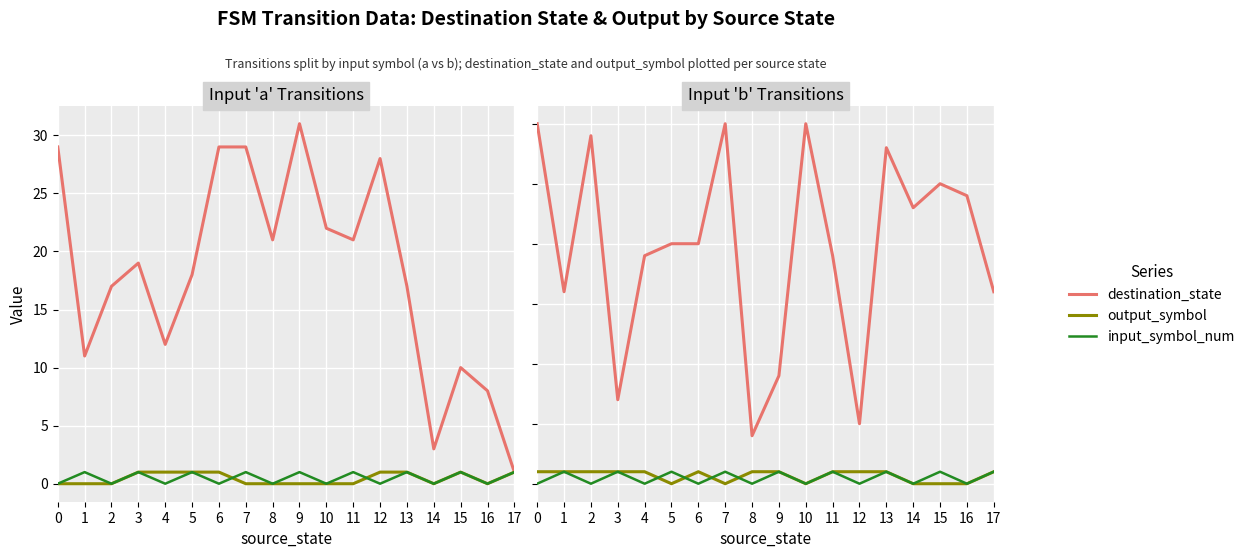

How many data points in destination_state are less than 20?

8